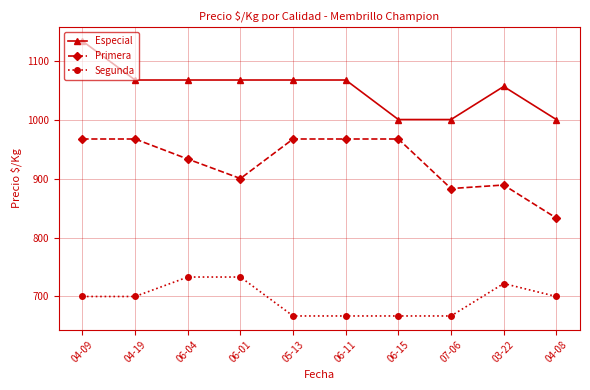

Reading left to right, extract all data points from this chart.

Especial: 1133	1067	1067	1067	1067	1067	1000	1000	1056	1000
Primera: 967	967	933	900	967	967	967	883	889	833
Segunda: 700	700	733	733	667	667	667	667	722	700